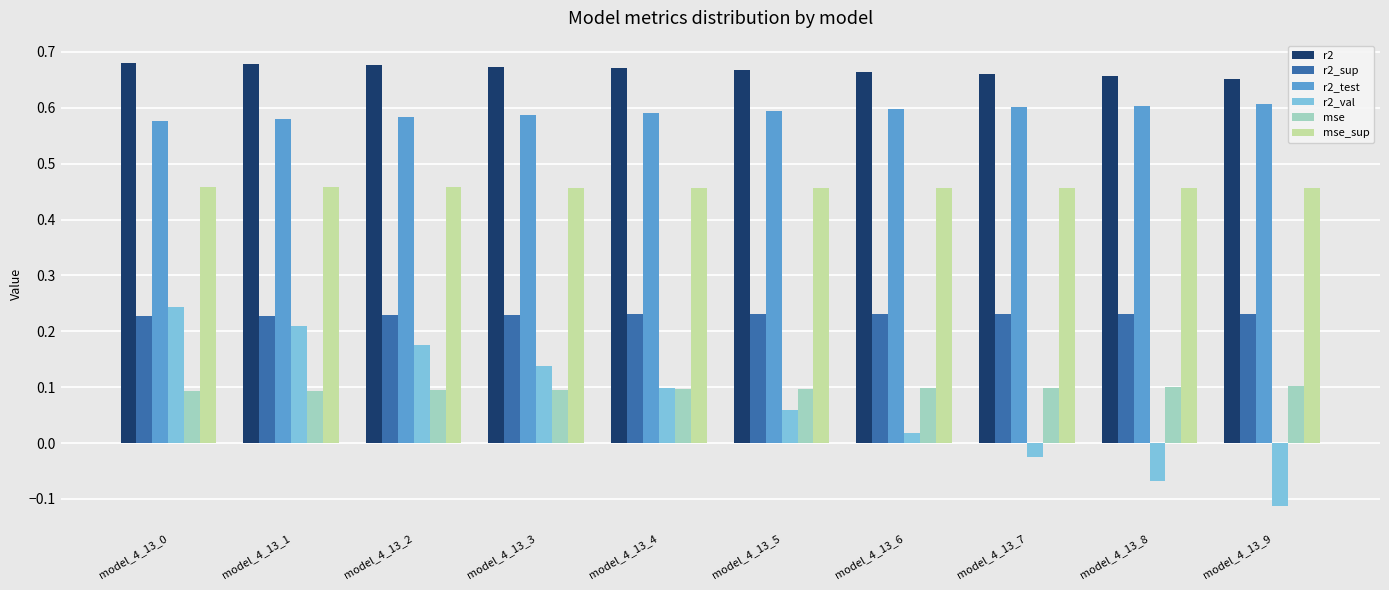

Which series changed the most between model_4_13_0 and model_4_13_8?

r2_val